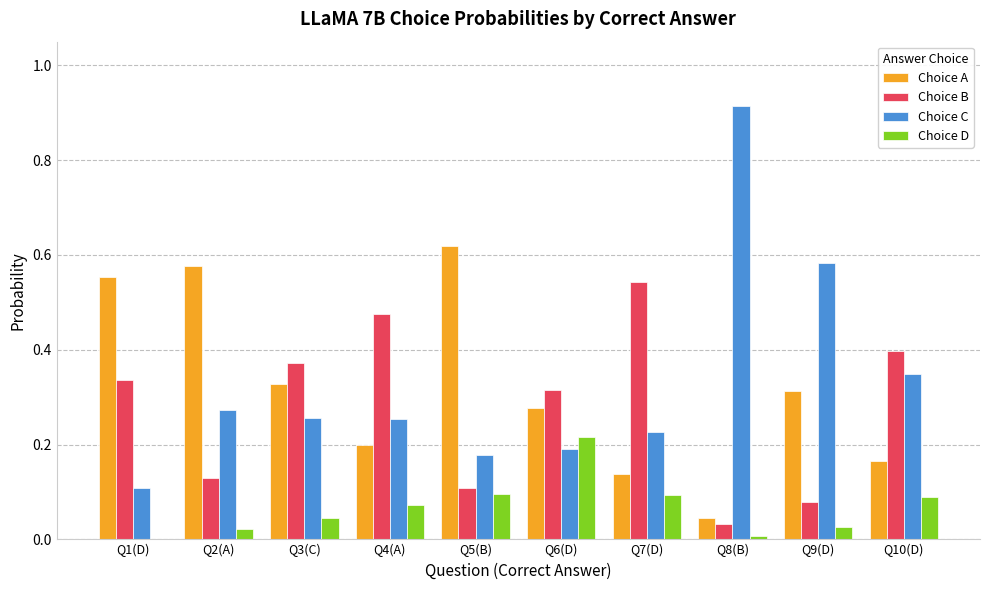

Is it true that Choice C equals 0.6 at Q10(D)?

False